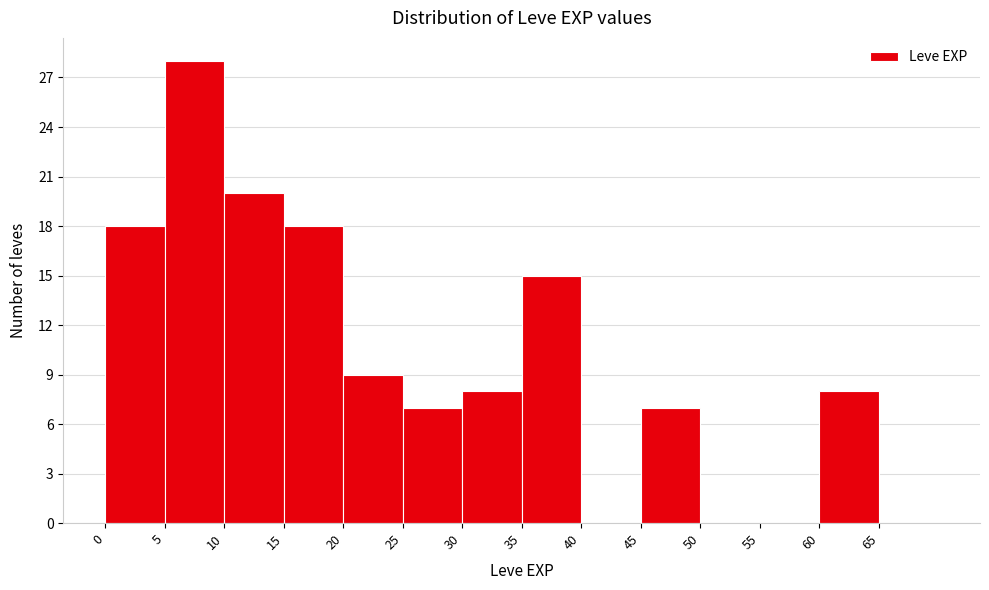

Reading left to right, list every bar in this chart as the range it spans on the x-axis followed by its height. The values are not printed on the chart, so give them approximately, as read against the axis.

0 to 5: 18
5 to 10: 28
10 to 15: 20
15 to 20: 18
20 to 25: 9
25 to 30: 7
30 to 35: 8
35 to 40: 15
40 to 45: 0
45 to 50: 7
50 to 55: 0
55 to 60: 0
60 to 65: 8
65 to 70: 0